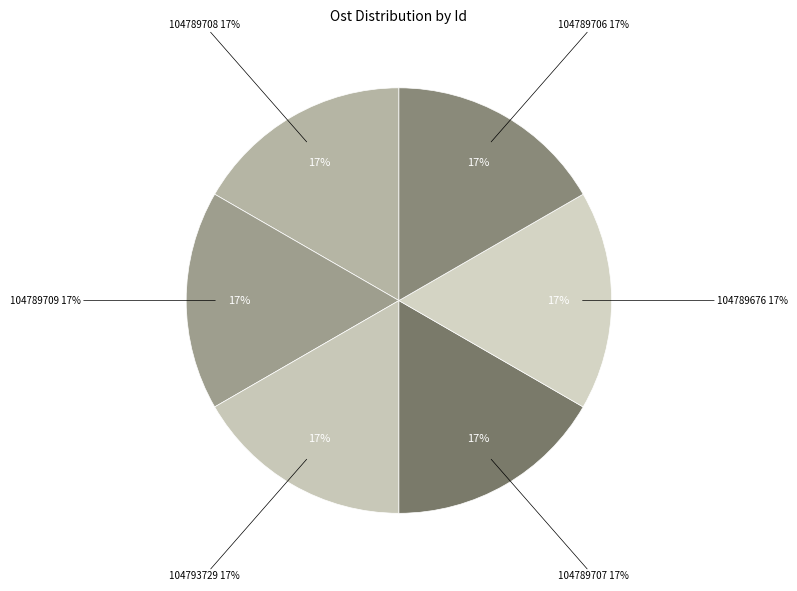

Which slice is the largest?

104789676